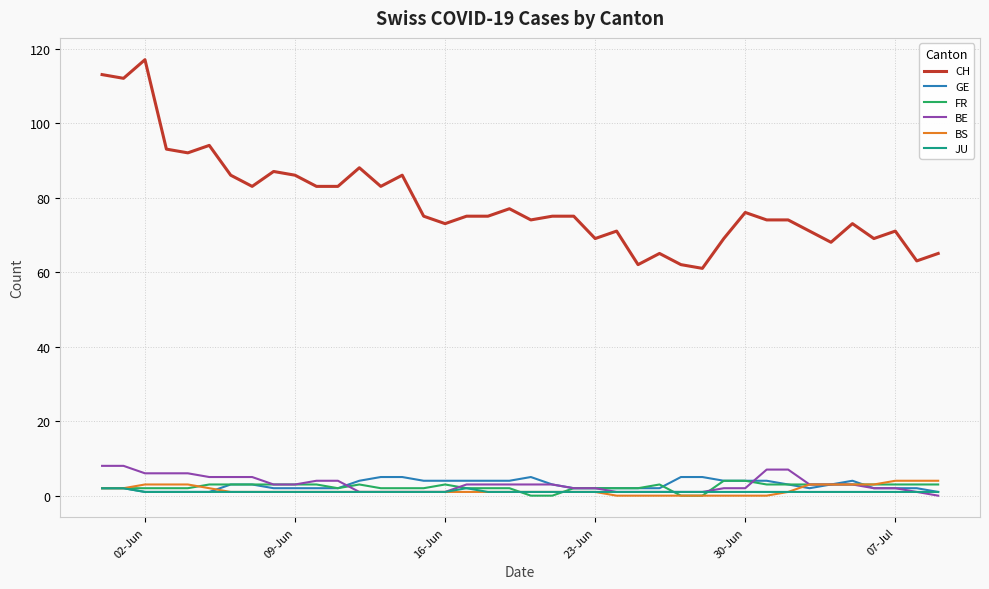

True or false: CH and BE cross at least once.

False